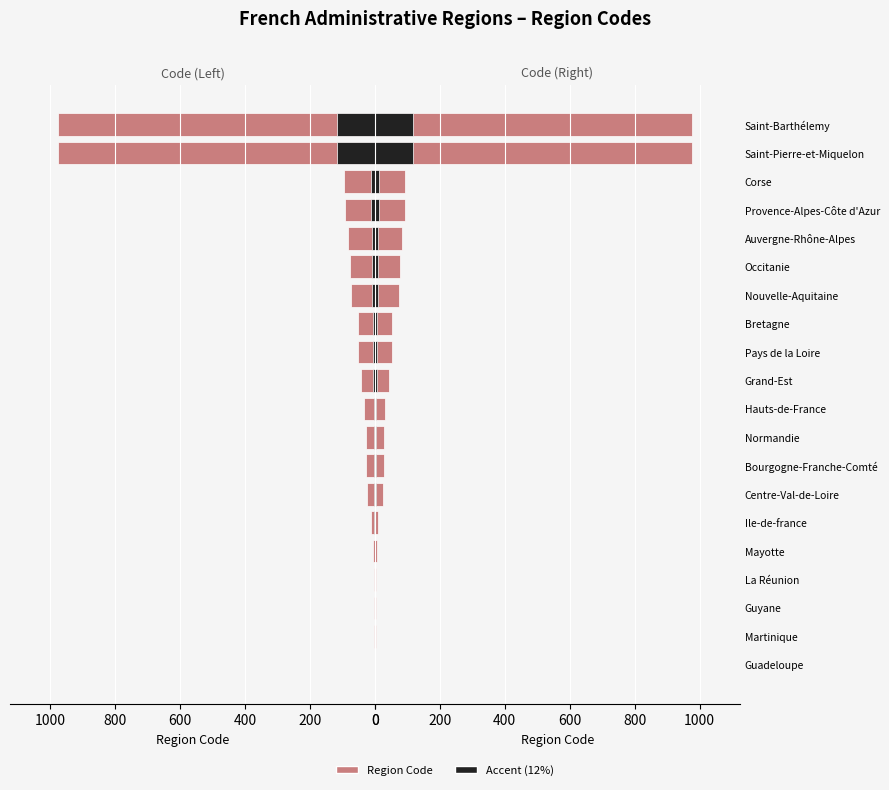

Is the value of Left Accent at Auvergne-Rhône-Alpes greater than the value of Right Accent at Provence-Alpes-Côte d'Azur?

No